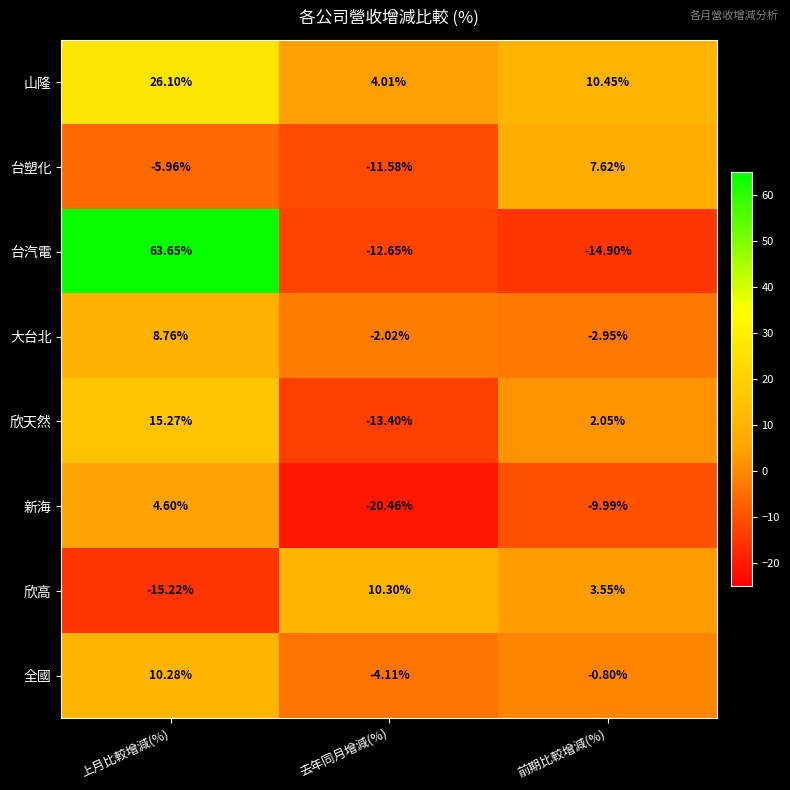

What is the spread (max minus min) of values at 去年同月增減(%)?

30.8